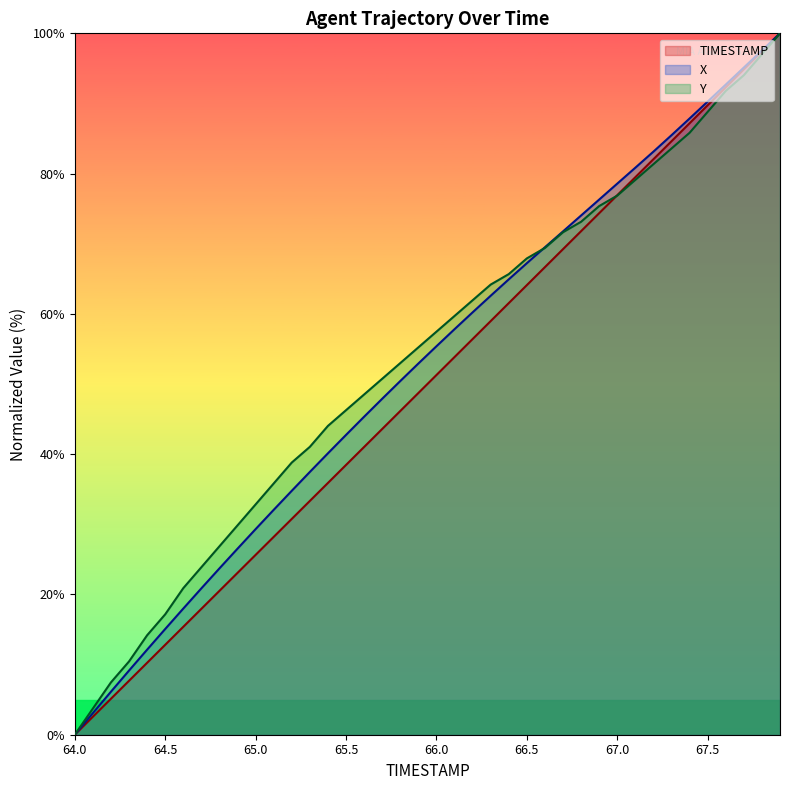

Rank the series at 65.8 from highest to lowest value.

Y, X, TIMESTAMP